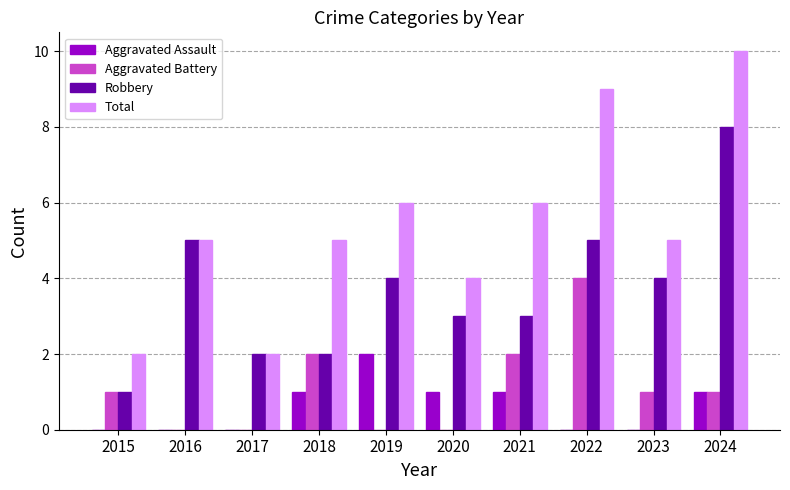

Which series has the largest range (max minus min)?

Total